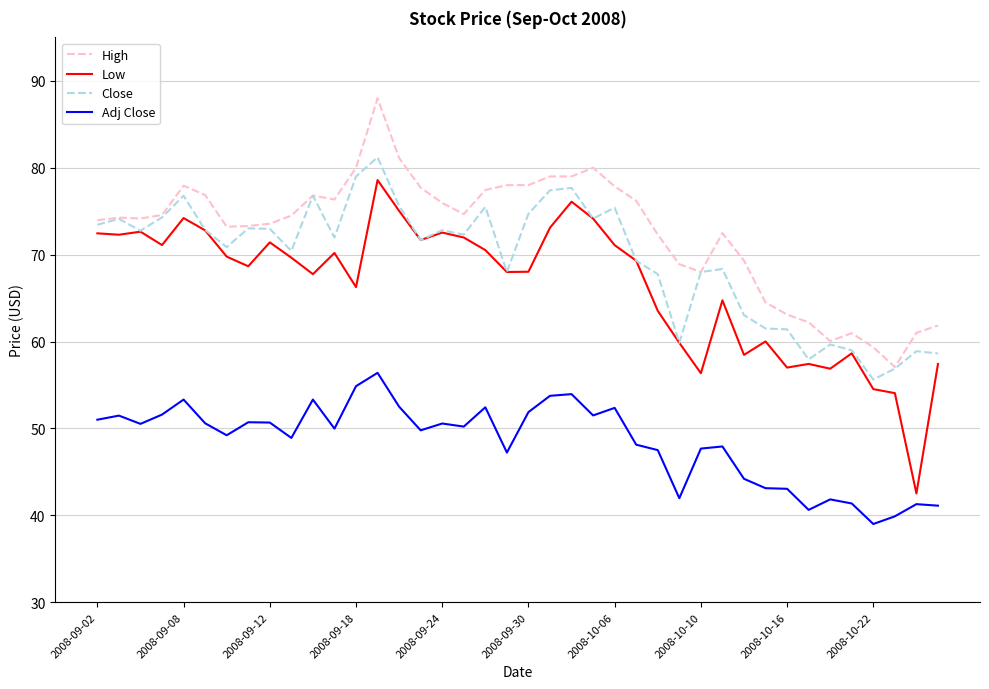

True or false: High and Low intersect in this chart.

False